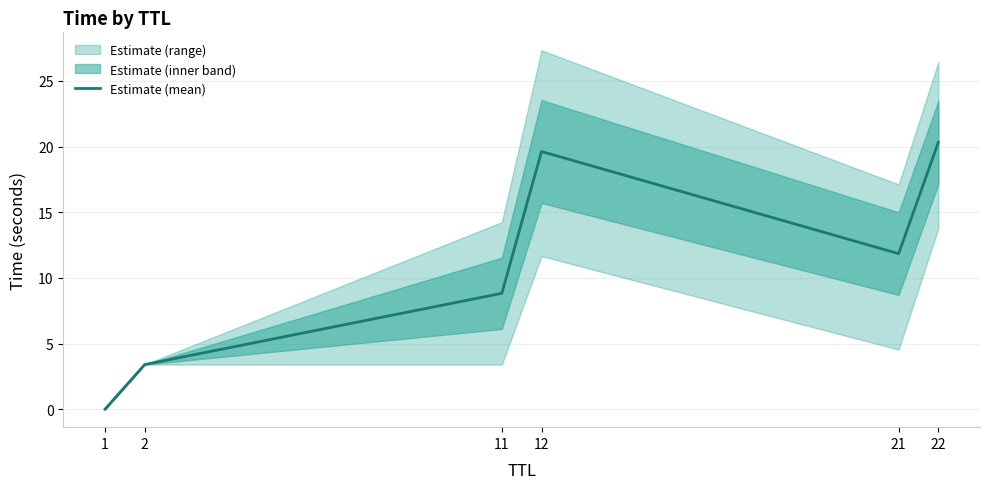

Count the number of values greater than 11.

3